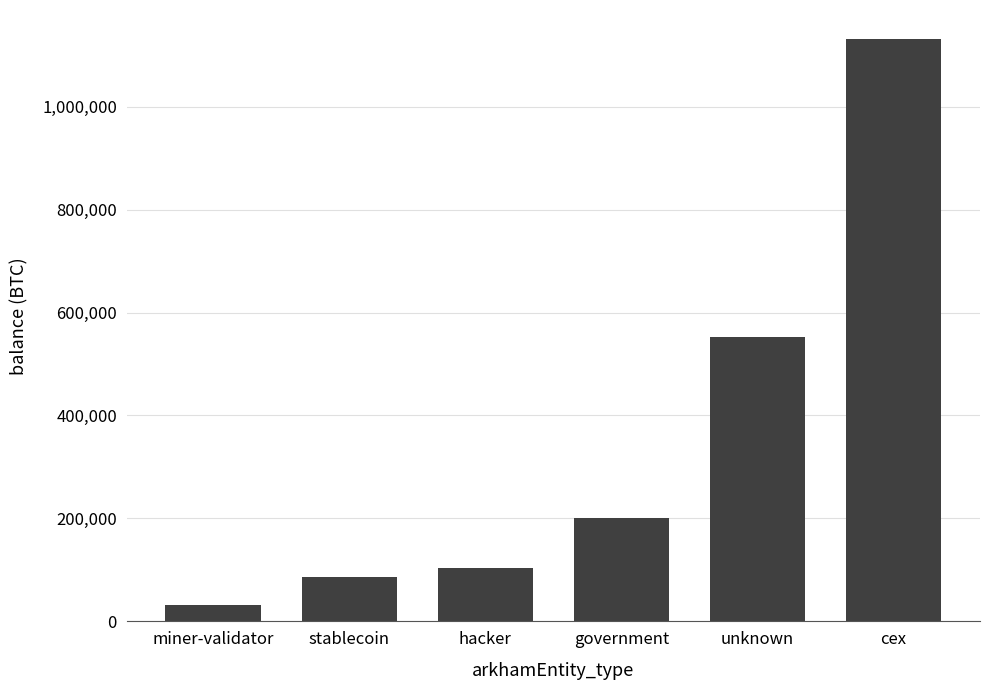

True or false: the data shows 1131225.6 at cex.

True